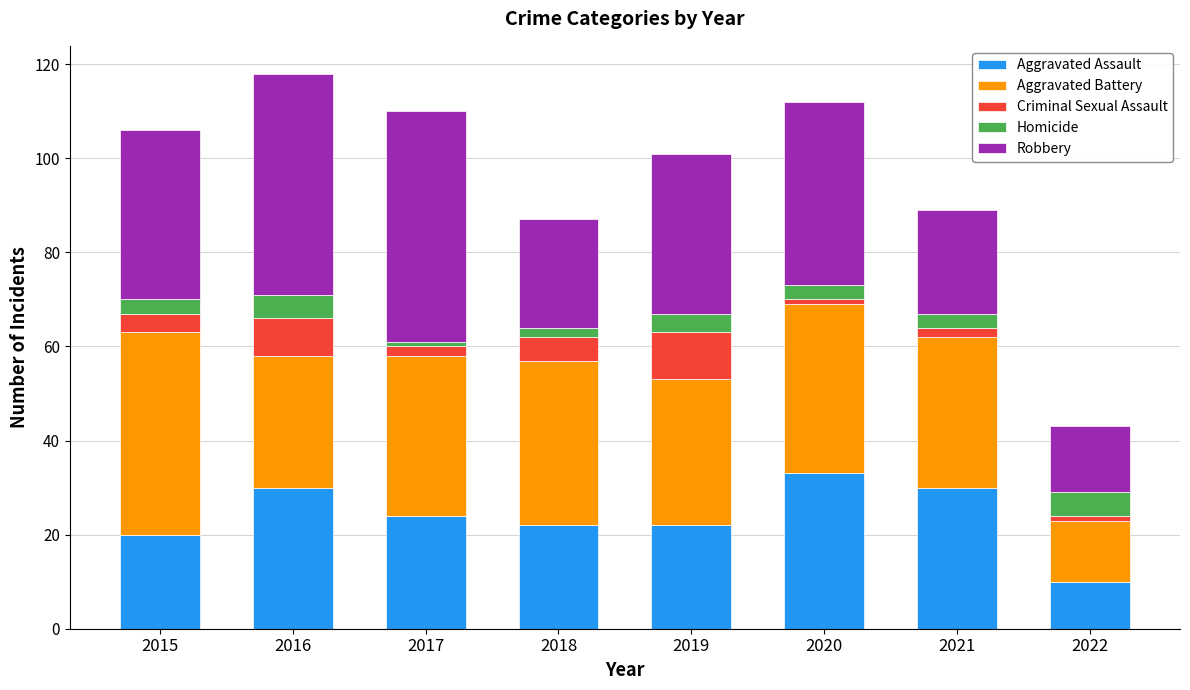

What is the total value across all series at 2019?

101